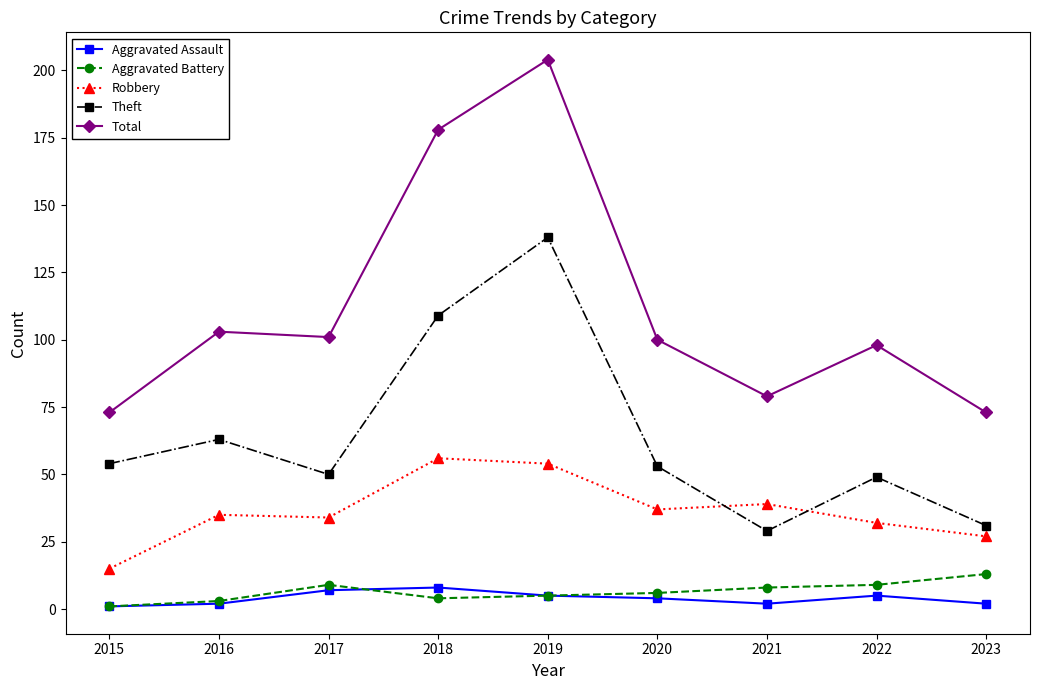

At which category is the sum across all series the highest?

2019